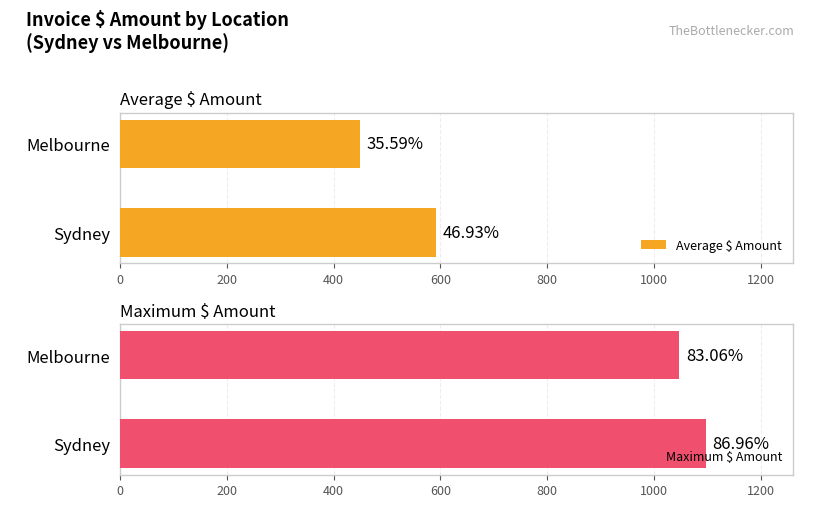

True or false: Average $ Amount has a value of 592.0 at Sydney.

True